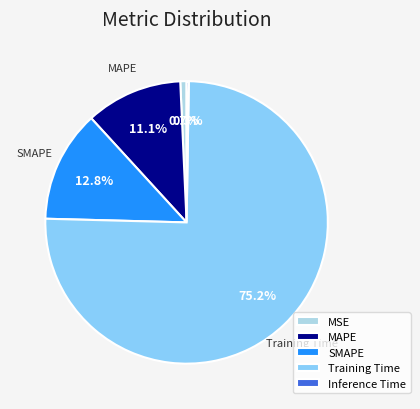

Which slice represents more than half of the pie?

Training Time